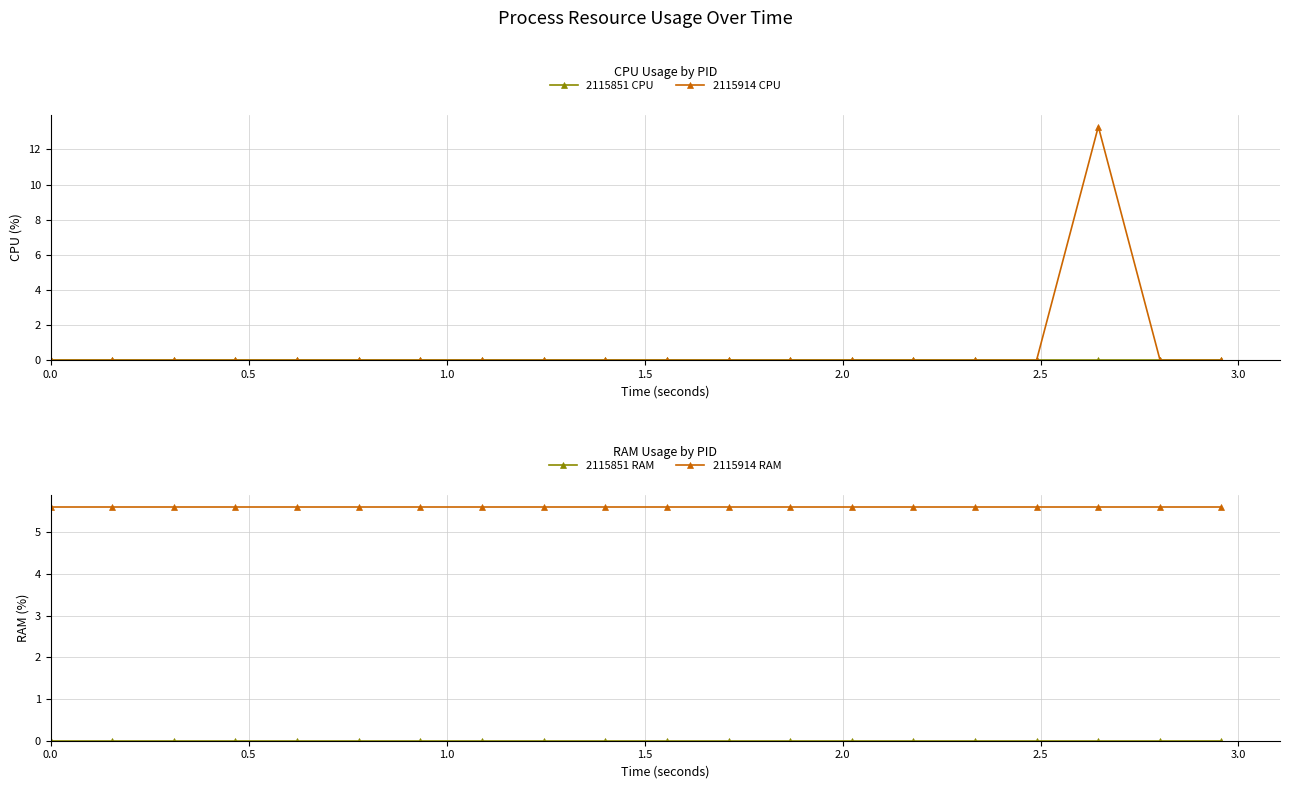

At how many categories does at least one series exceed 4?

20